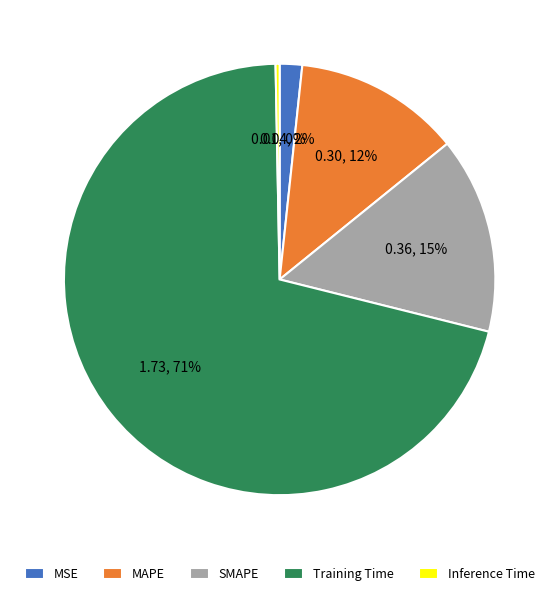

Count the number of slices in the pie.

5